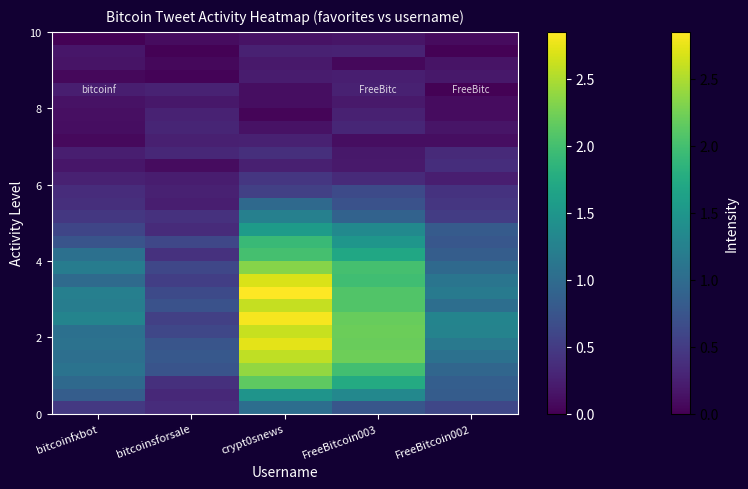

What is the total value across all series at crypt0snews?

39.0